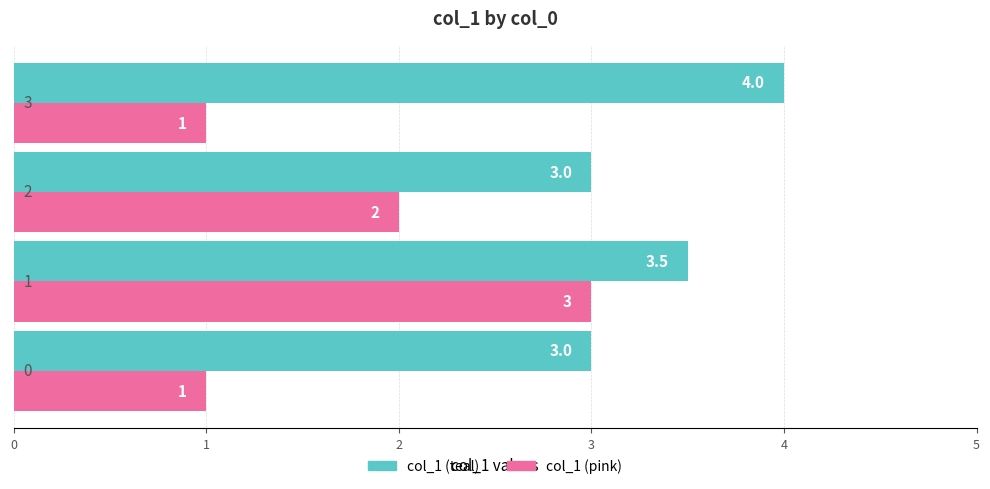

Rank the series by their maximum value, from highest to lowest.

col_1 (teal), col_1 (pink)